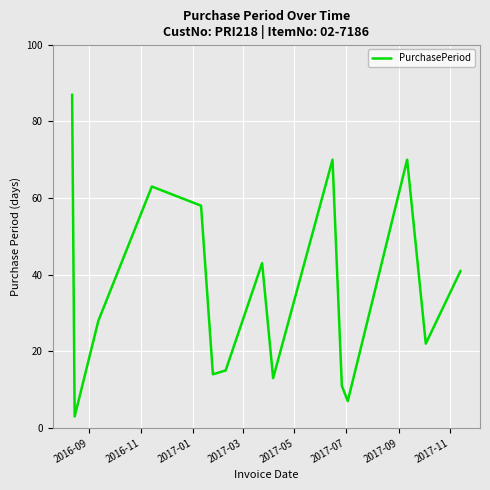

What is the maximum value shown in the chart?

87